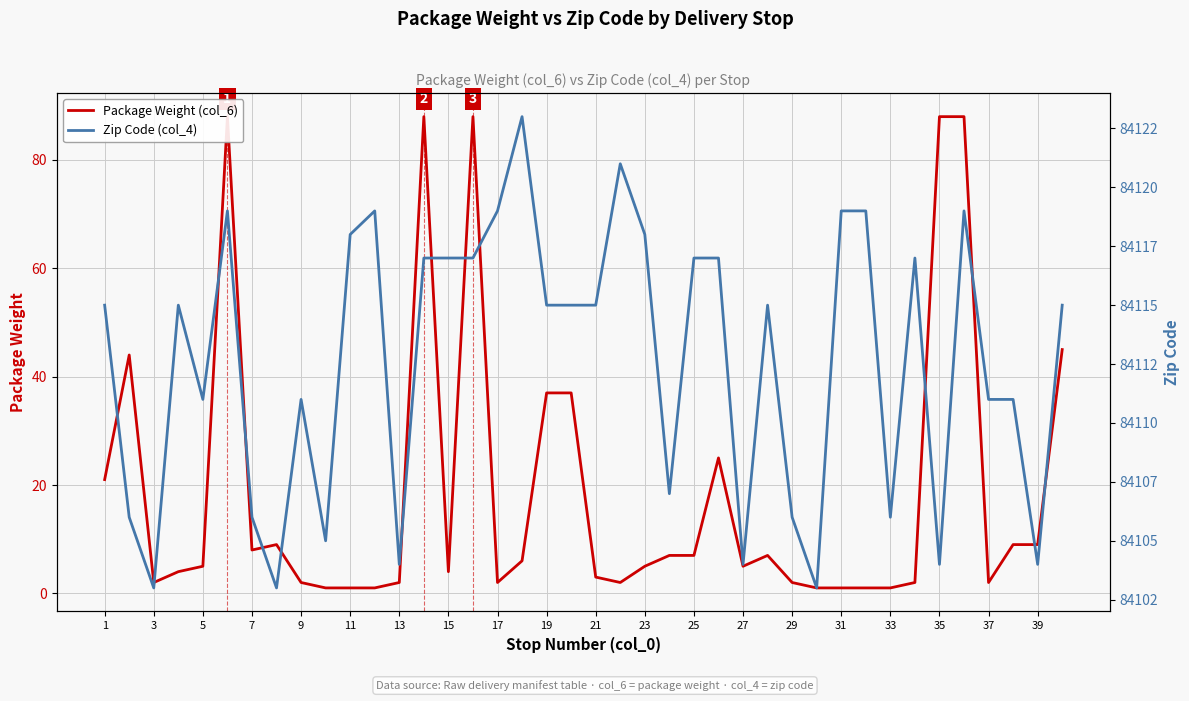

True or false: Zip Code (col_4) and Package Weight (col_6) intersect in this chart.

False